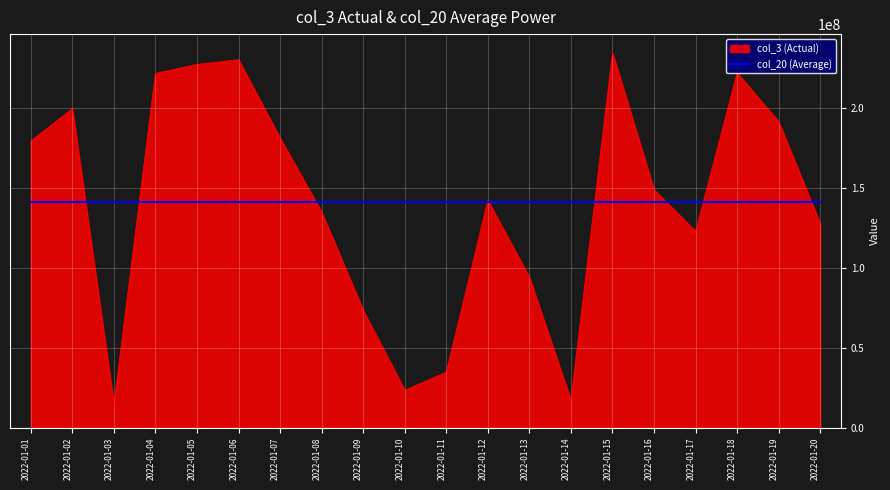

Count the number of data series in this chart.

2